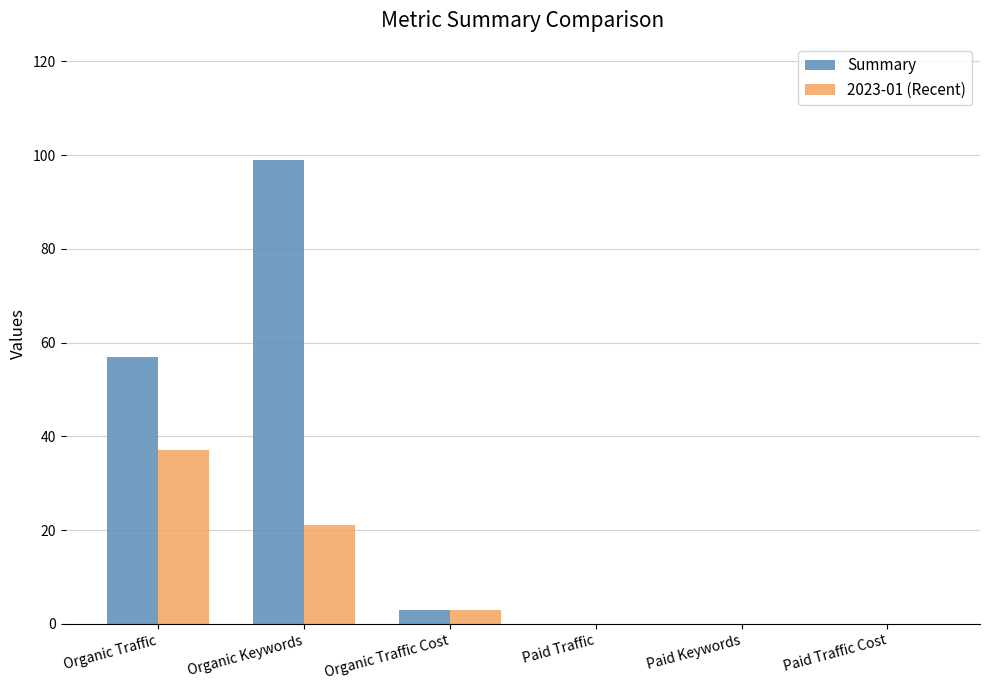

What is the maximum value shown in the chart?

99